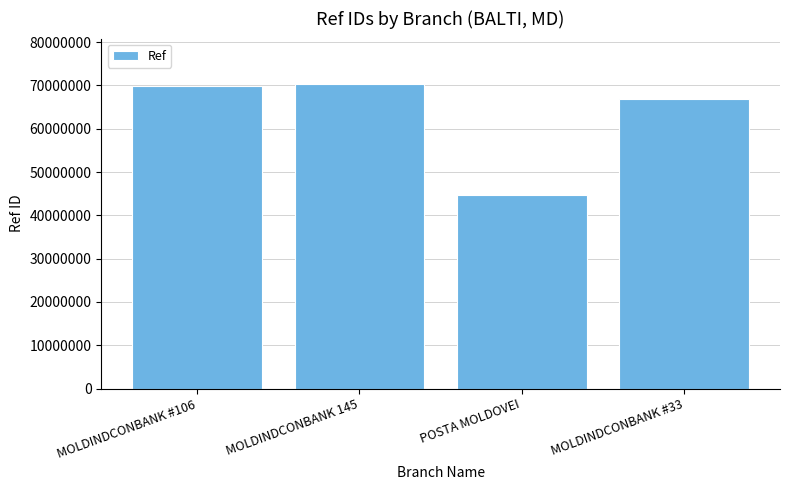

Read the value at MOLDINDCONBANK 145.

70274400